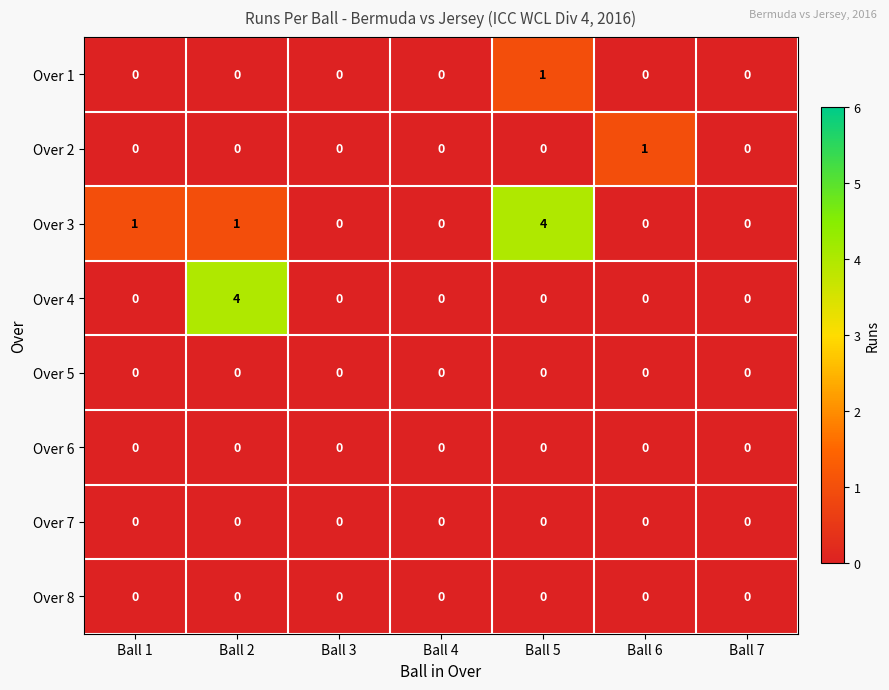

What is the difference between the highest and lowest values at Ball 5?

4